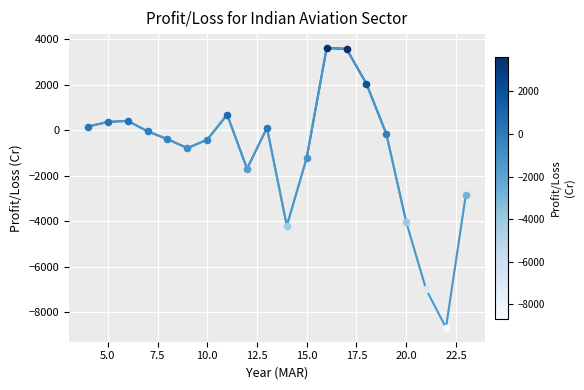

What is the difference between the maximum and minimum values?

12273.4